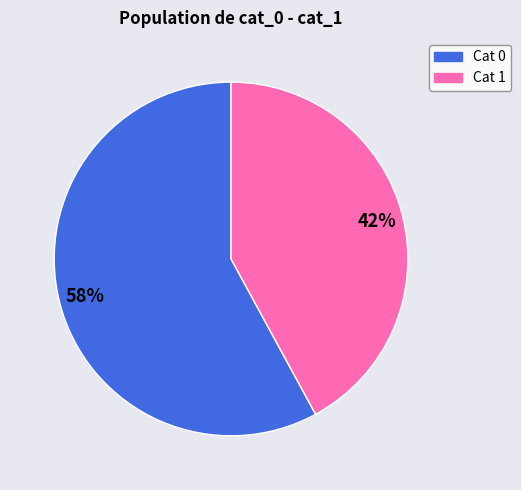

To the nearest percent, what is the average slice percentage?

50%